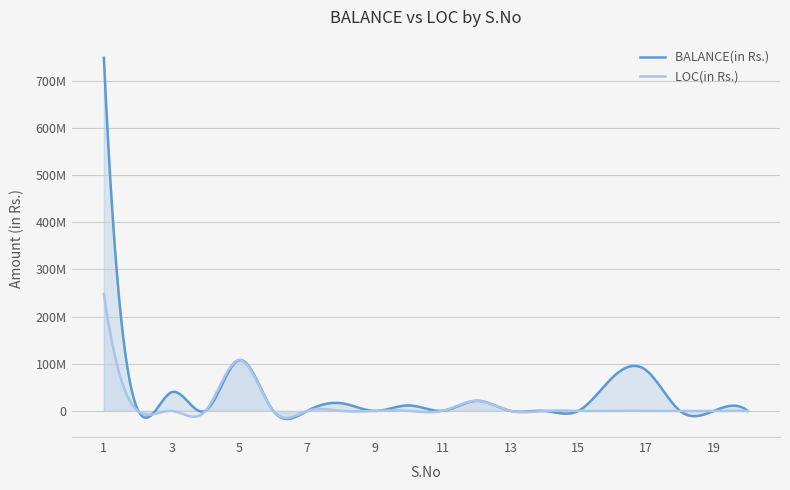

True or false: BALANCE(in Rs.) and LOC(in Rs.) cross at least once.

True